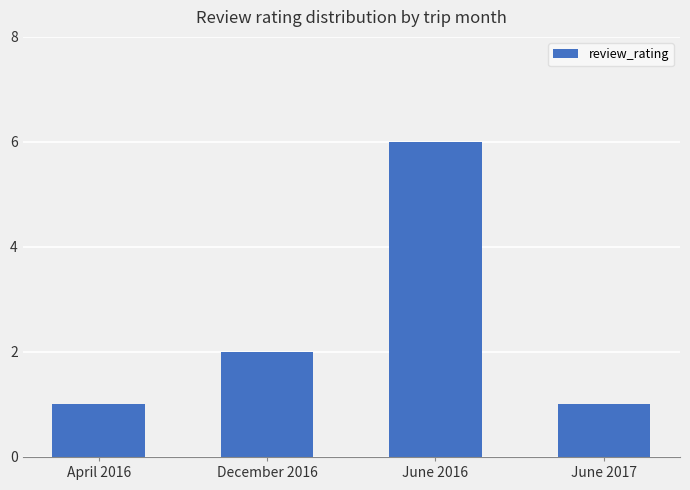

Where is the data nearest to the value 3?

December 2016